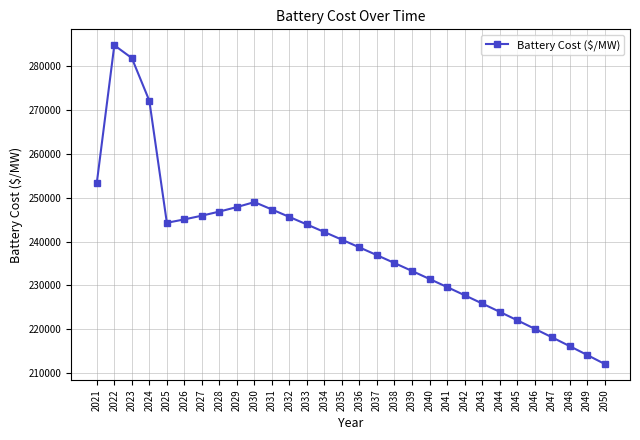

Is this an area chart (filled region under the line)?

No